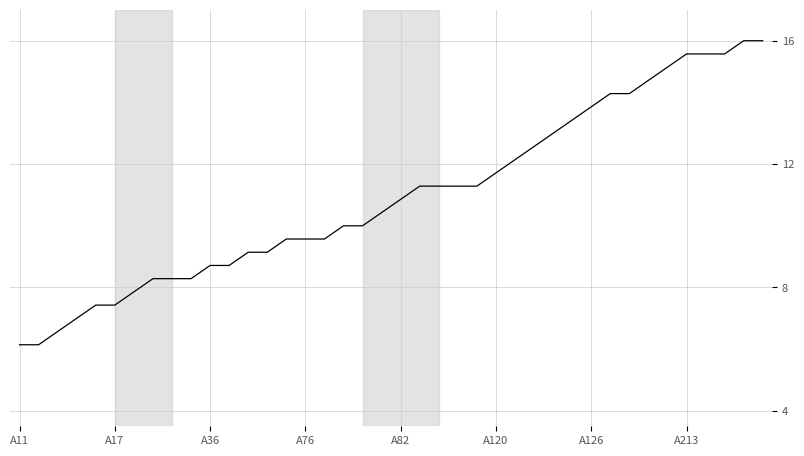

Does the chart have visible grid lines?

Yes